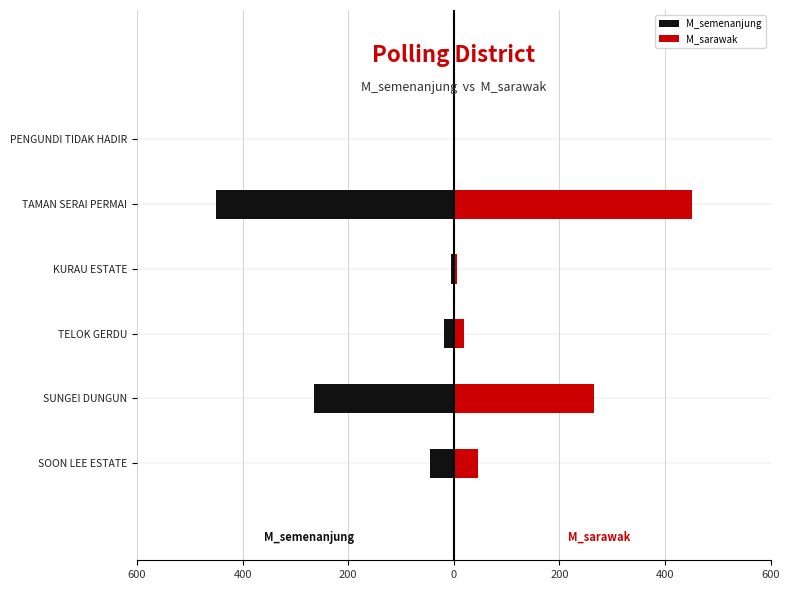

Is it true that M_semenanjung equals -61 at SOON LEE ESTATE?

False